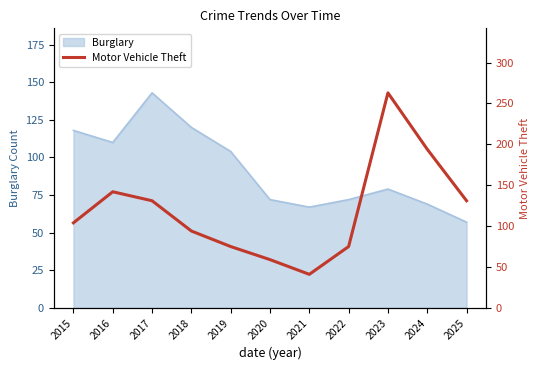

The chart shows a value of 94 at 2018. True or false?

True